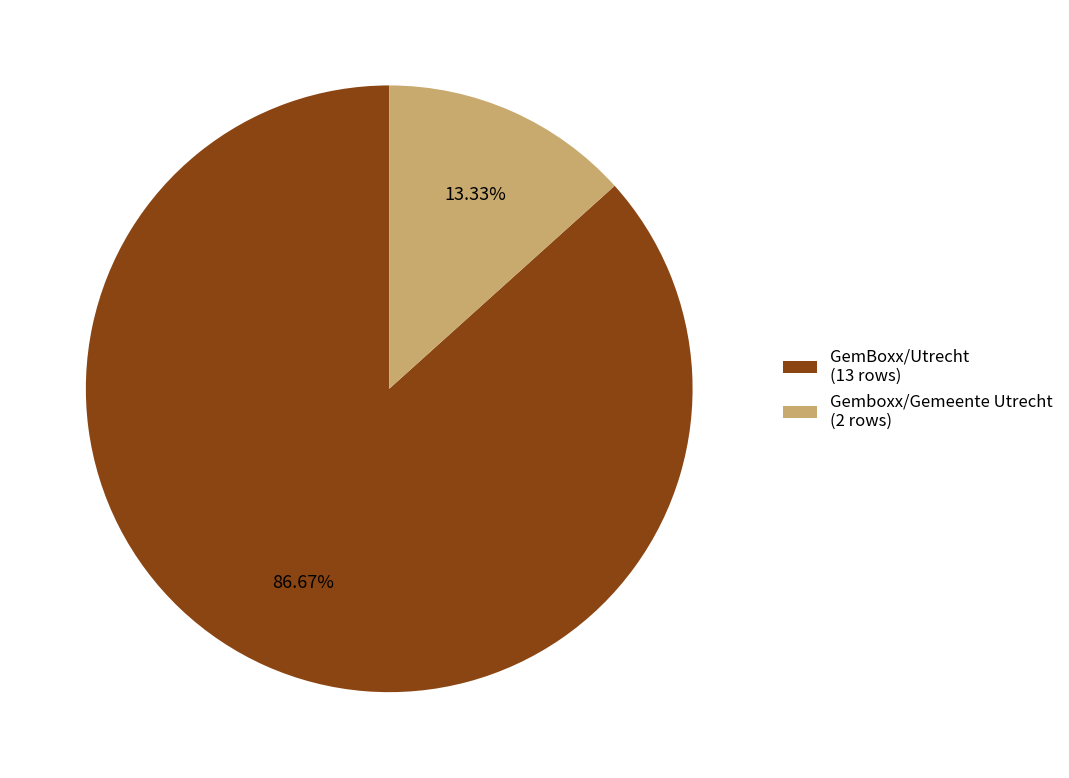

Rank the categories by value from highest to lowest.

GemBoxx/Utrecht (13 rows), Gemboxx/Gemeente Utrecht (2 rows)